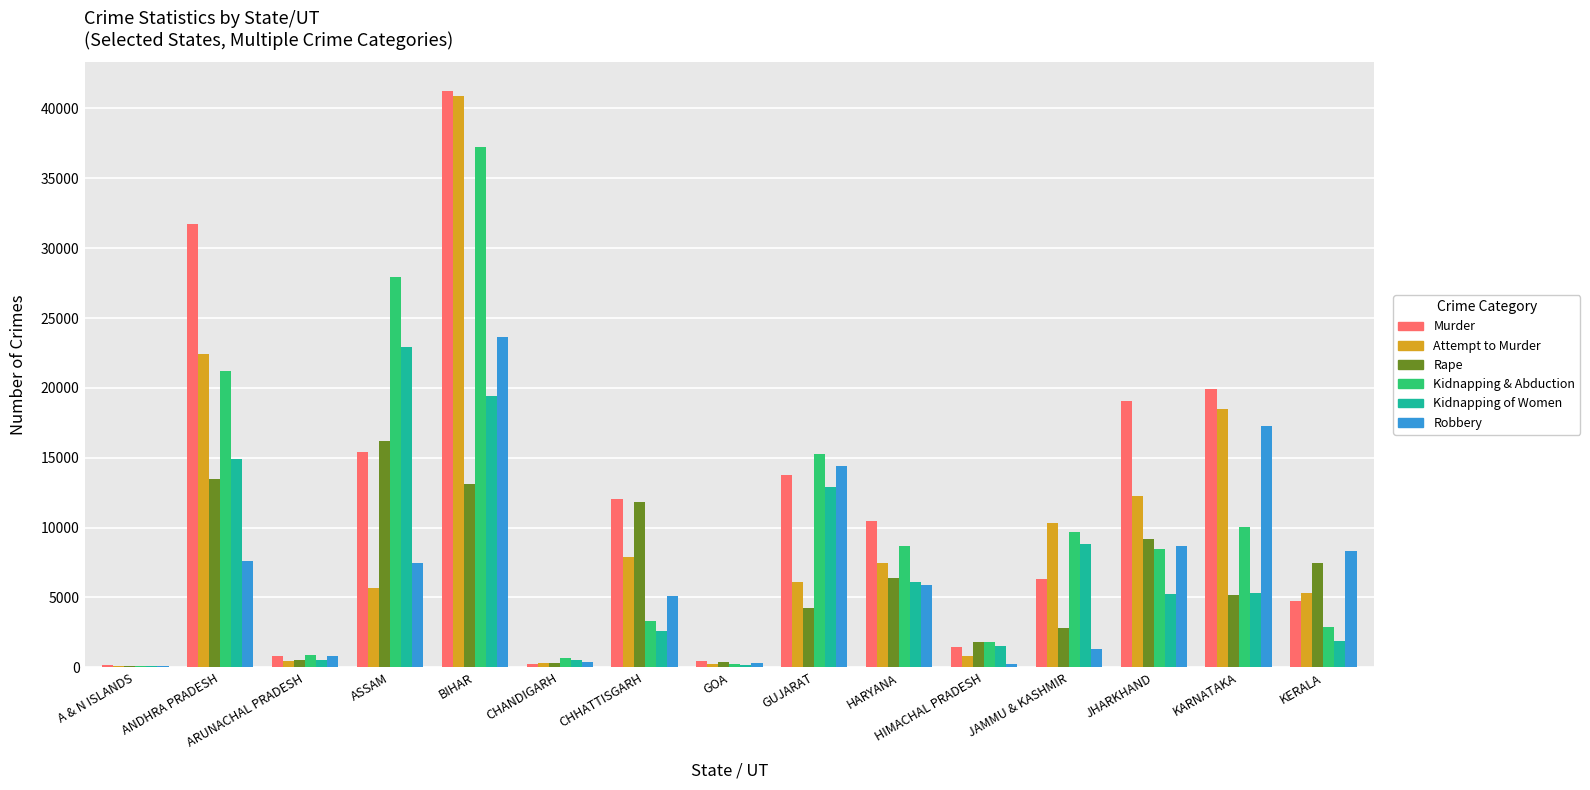

At which category is the sum across all series the highest?

BIHAR